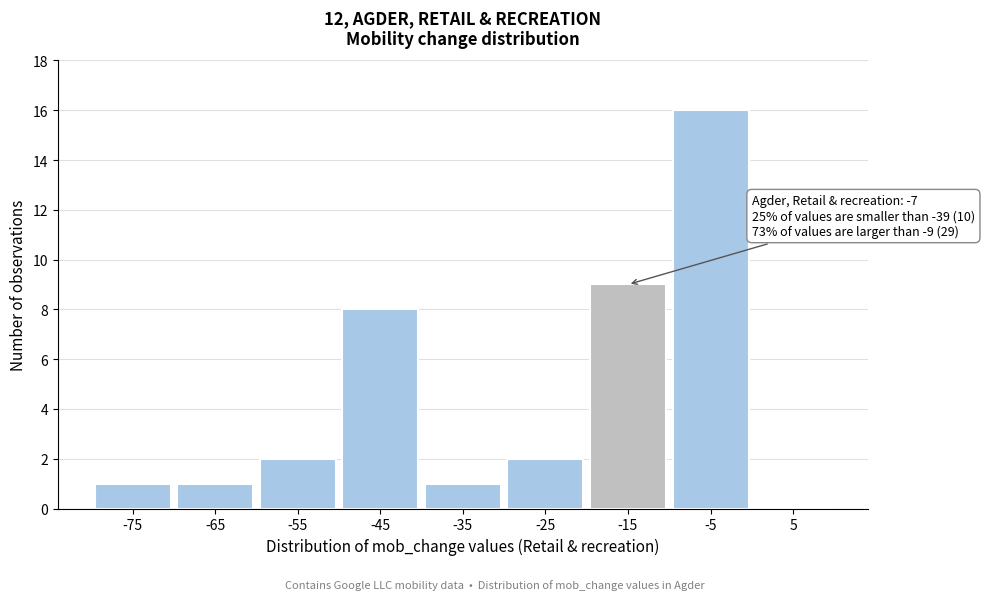

Reading right to left, transcribe all the data shown in this chart.

5=0	-5=16	-15=9	-25=2	-35=1	-45=8	-55=2	-65=1	-75=1